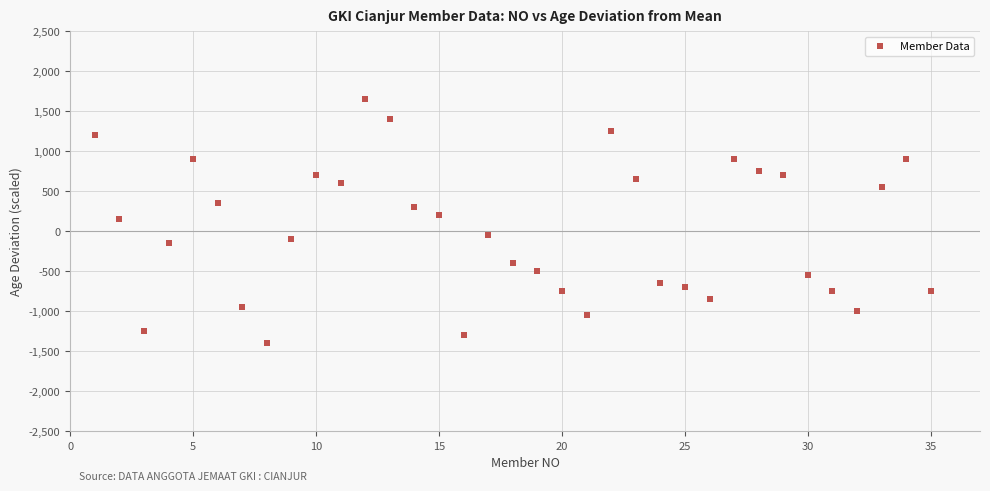

What is the range of Y values (max minus min)?

3050